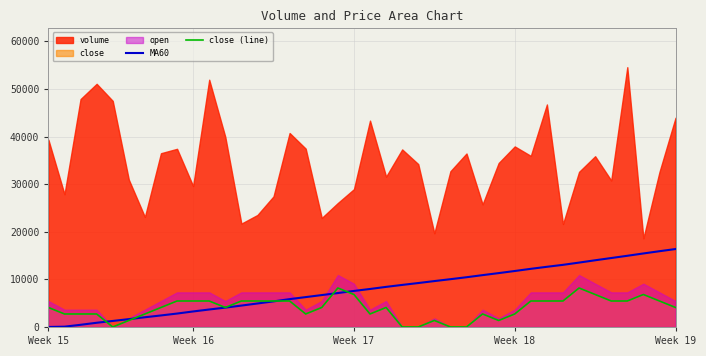

Which series ends up on top after the final intersection of close (line) and MA60?

MA60